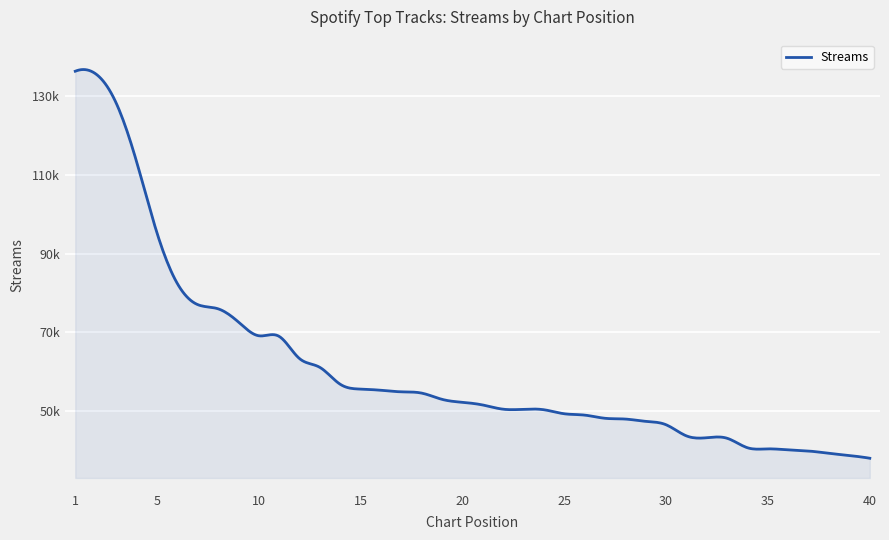

Rank the categories by value from lowest to highest.

40, 39, 38, 37, 36, 35, 34, 33, 32, 31, 30, 29, 28, 27, 26, 25, 24, 23, 22, 21, 20, 19, 18, 17, 16, 15, 14, 13, 12, 11, 10, 9, 8, 7, 6, 5, 4, 3, 2, 1